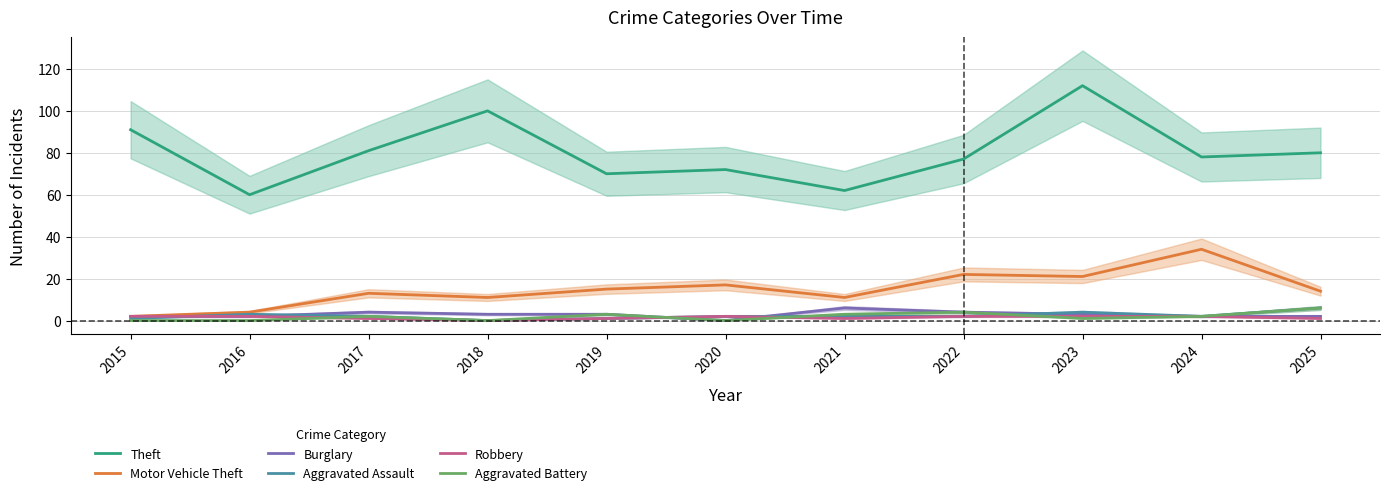

True or false: Theft and Robbery intersect in this chart.

False